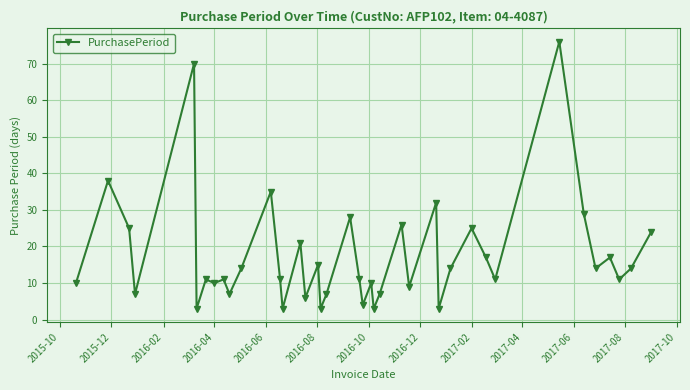

How many points are lower than both their immediate neighbors (excluding endpoints)?

14